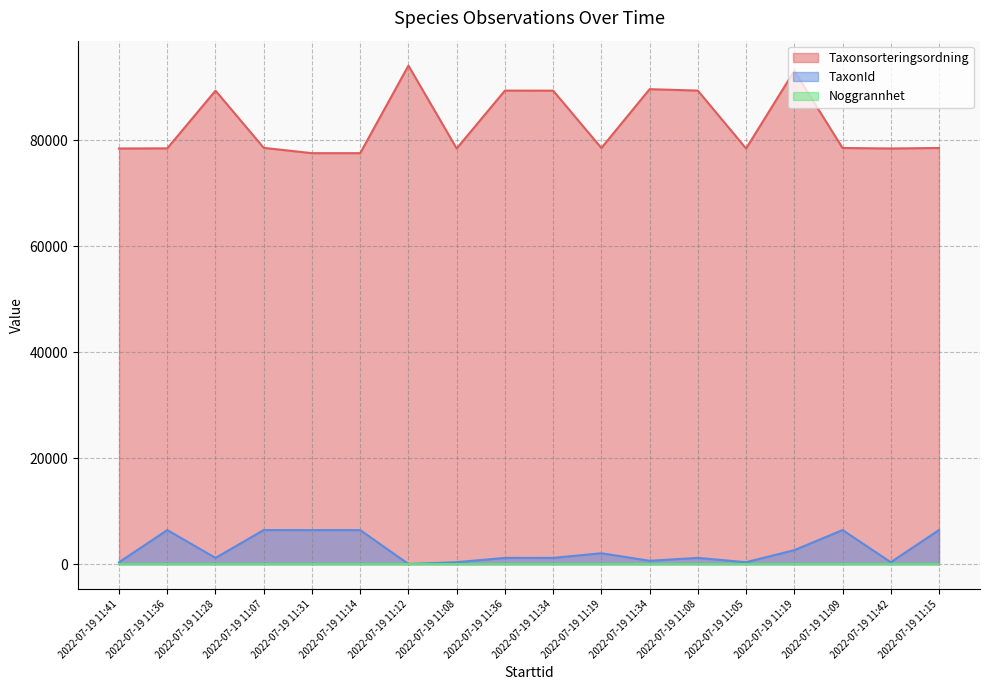

How many data points in Taxonsorteringsordning are above 78570?

8